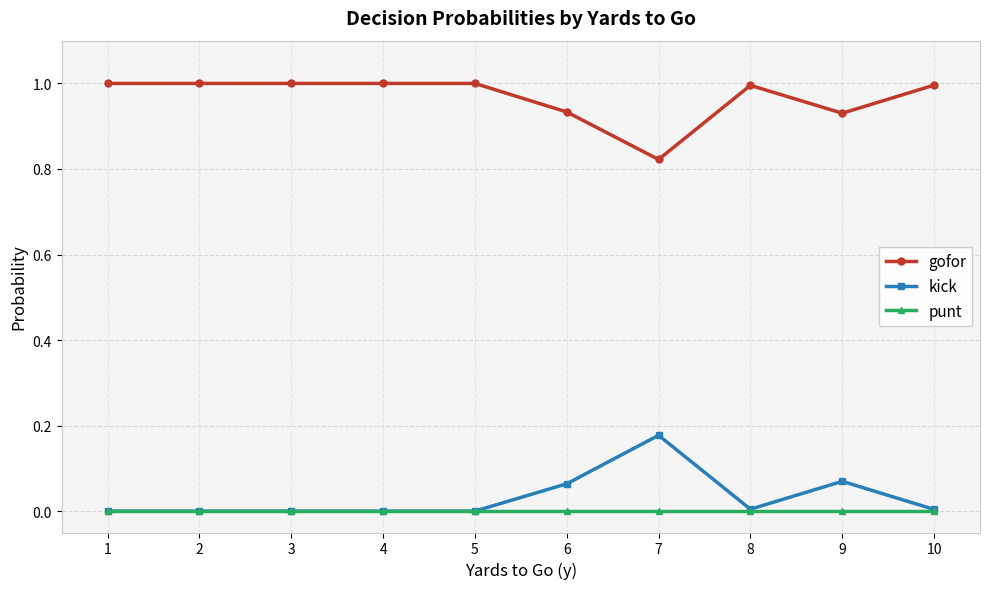

What is the maximum value shown in the chart?

1.0